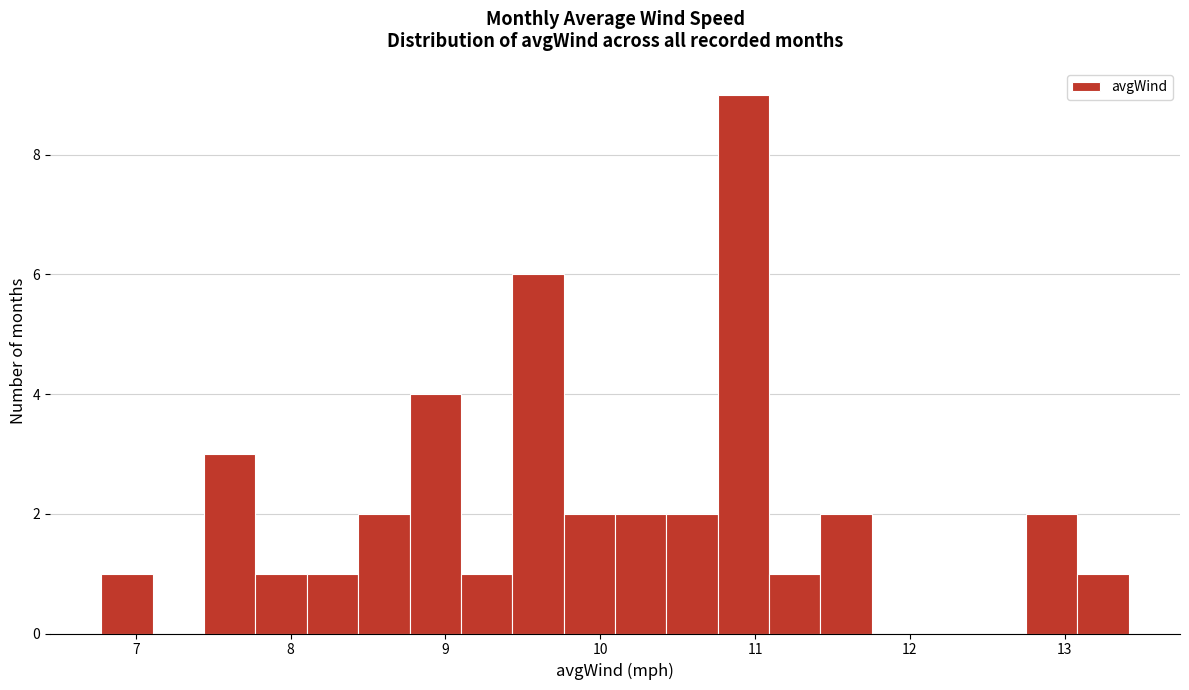

Read against the x-axis, roughly where is the centre of the tallest bar?

10.9